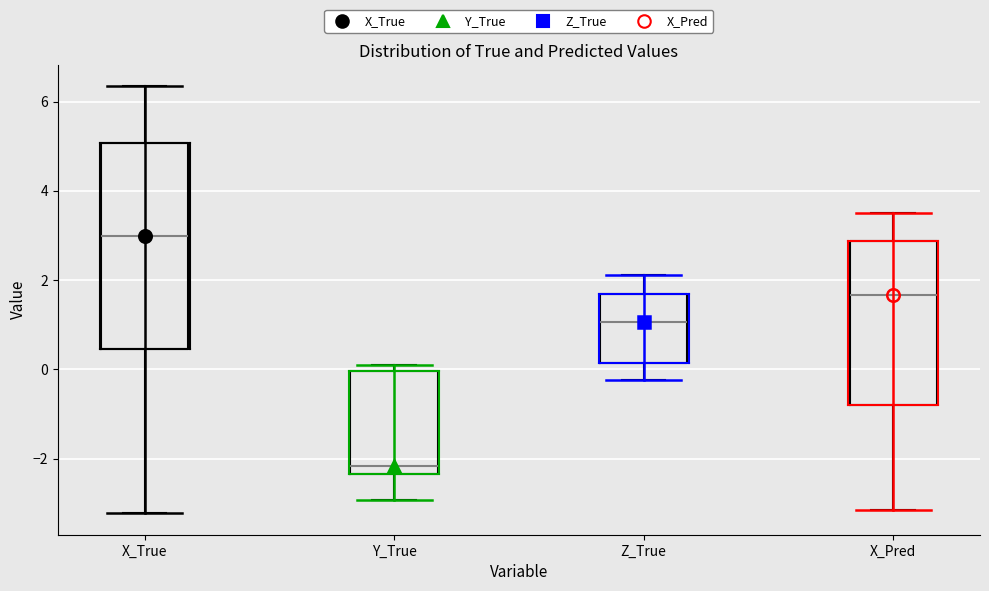

Which box has the lowest median line?

Y_True